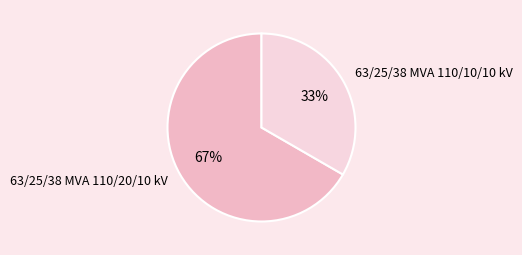

To the nearest percent, what is the average slice percentage?

50%